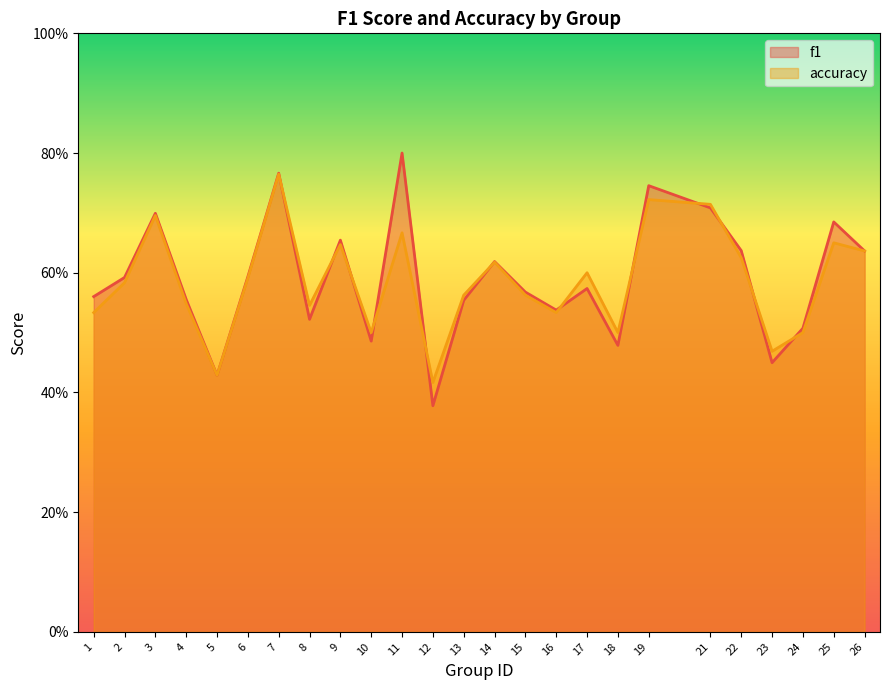

What is the spread (max minus min) of values at 11?

0.1